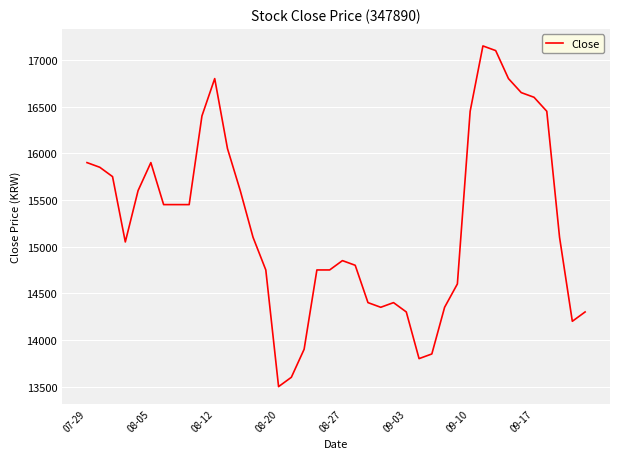

What is the difference between the maximum and minimum values?

3650